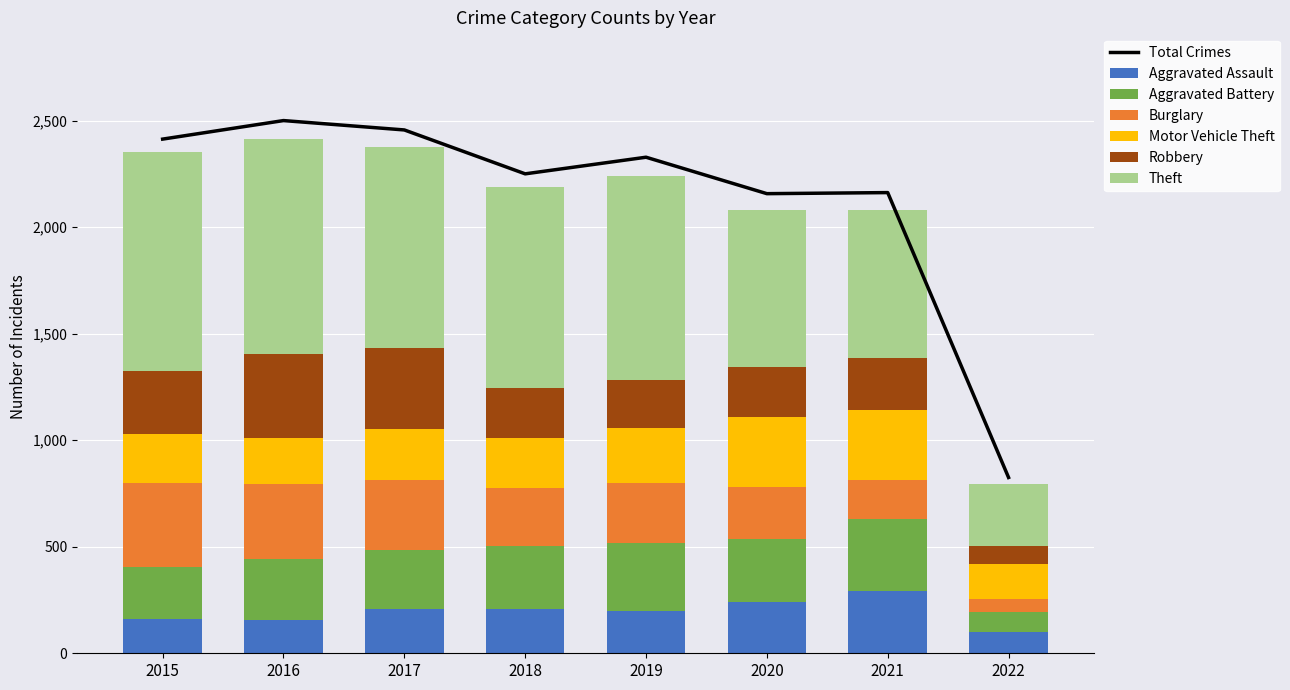

Rank the series at 2021 from highest to lowest value.

Theft, Aggravated Battery, Motor Vehicle Theft, Aggravated Assault, Robbery, Burglary